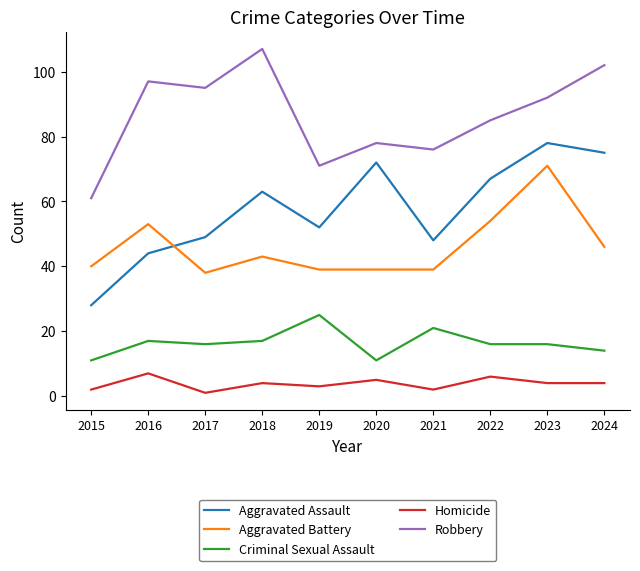

How many values in the Aggravated Battery series are below 43?

5